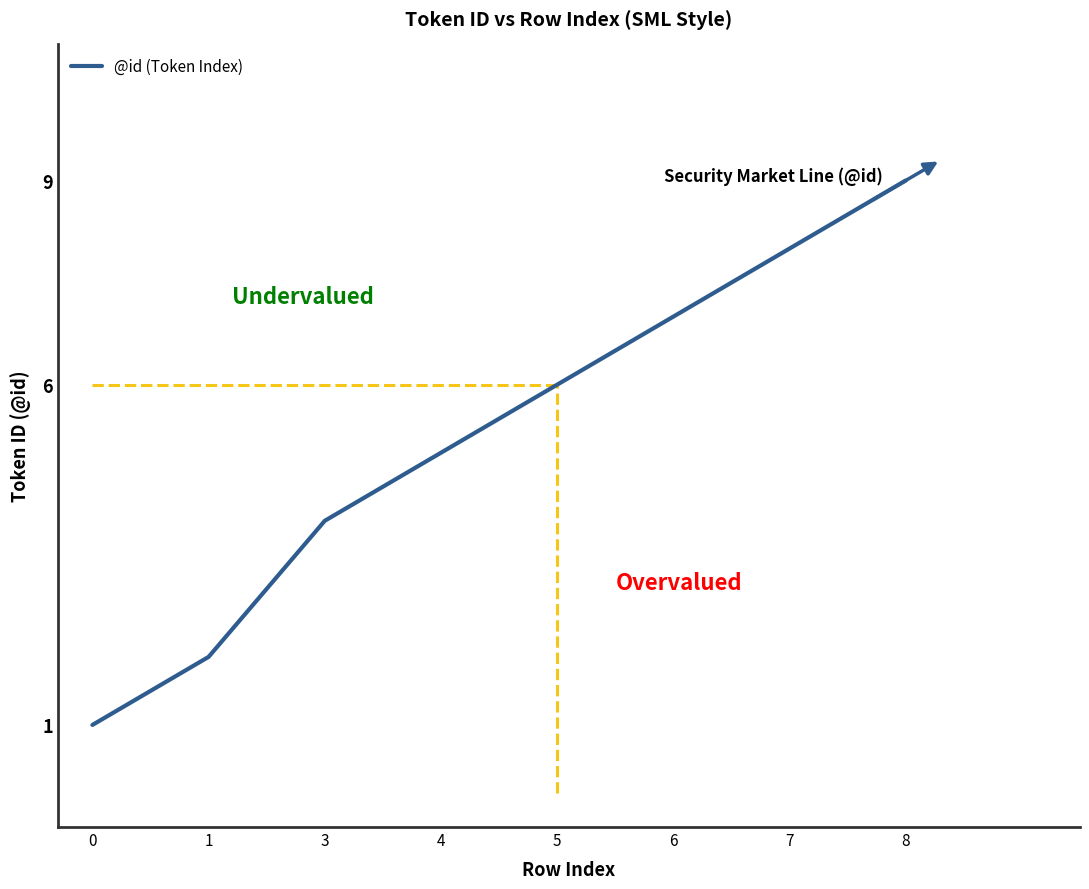

Where is the data nearest to the value 5?

4